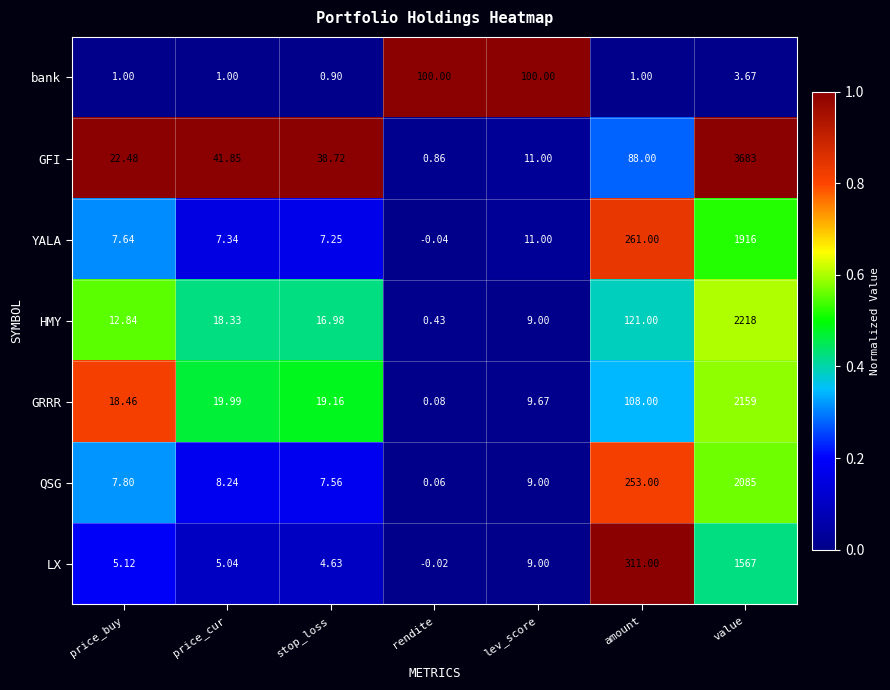

Where does the LX series first go above 5?

price_buy